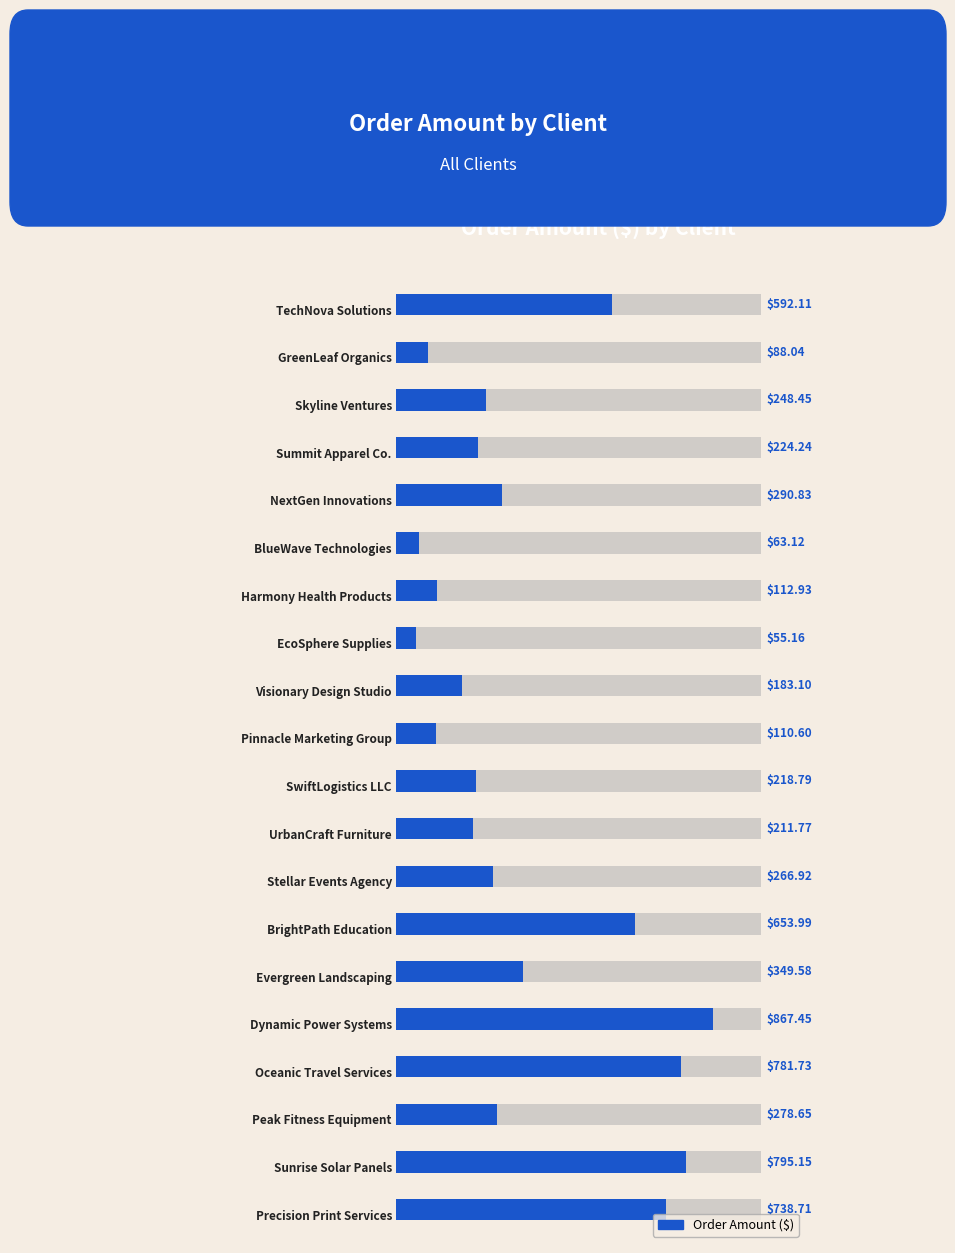

Count the number of data series in this chart.

1